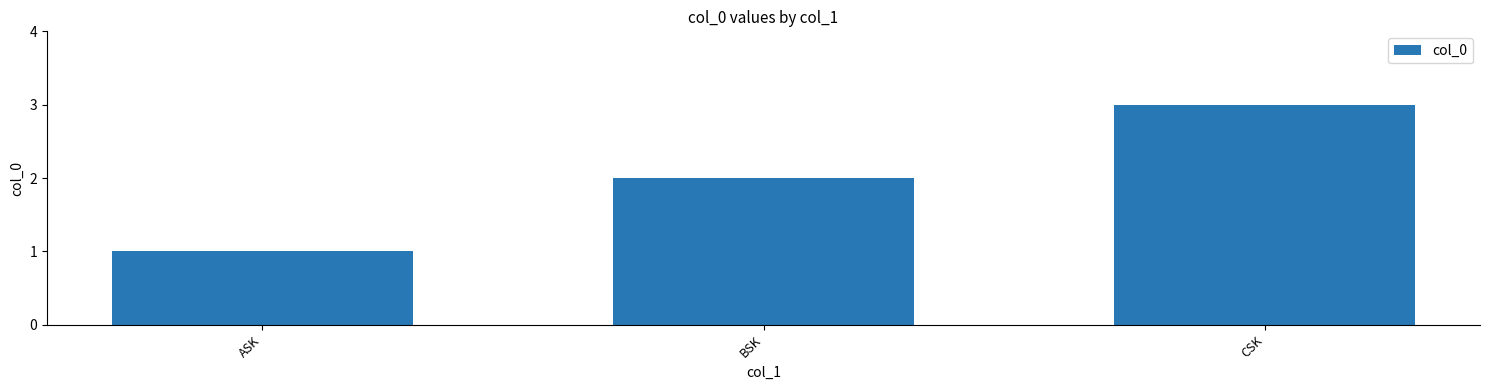

Where is the data nearest to the value 2?

BSK